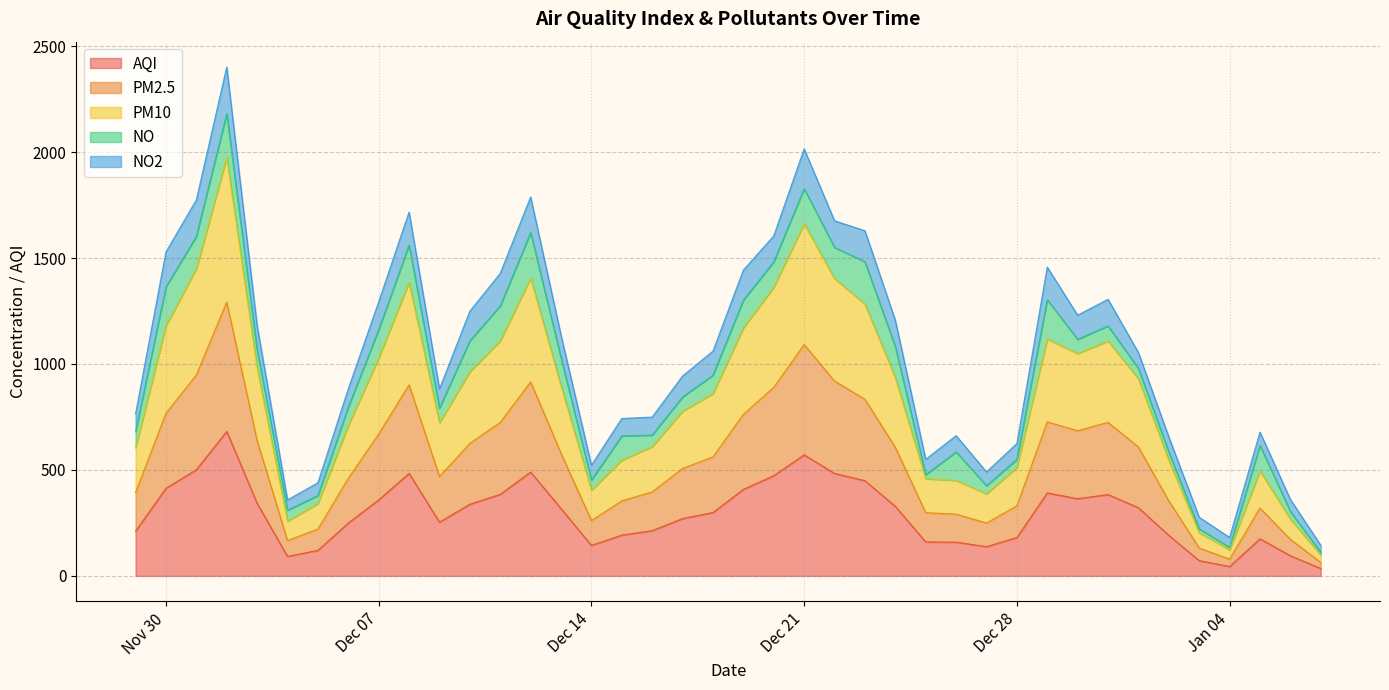

Which label corresponds to the smallest value in the chart?

2022-01-07